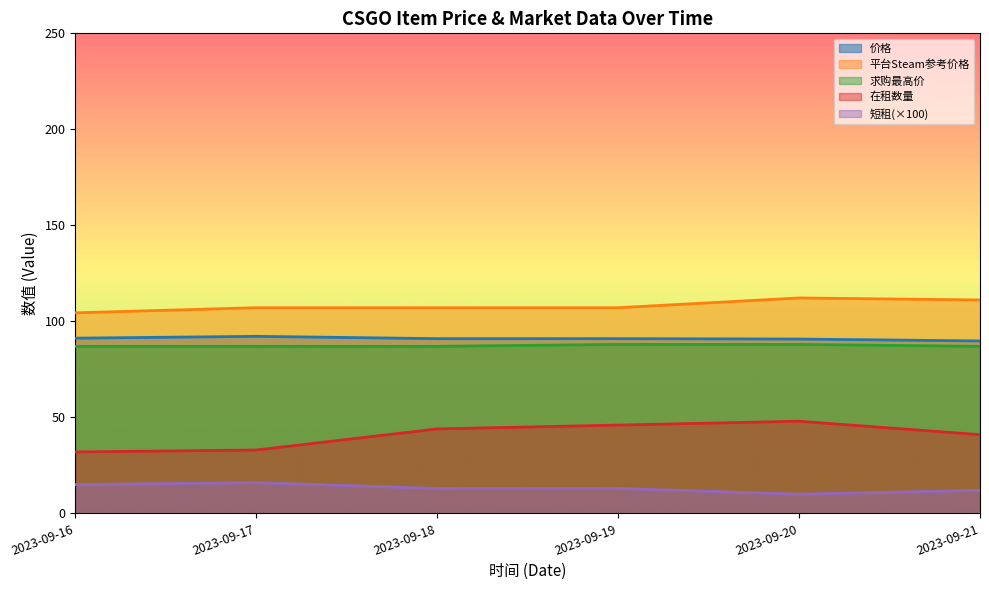

Where is the first local maximum for 短租?

2023-09-17